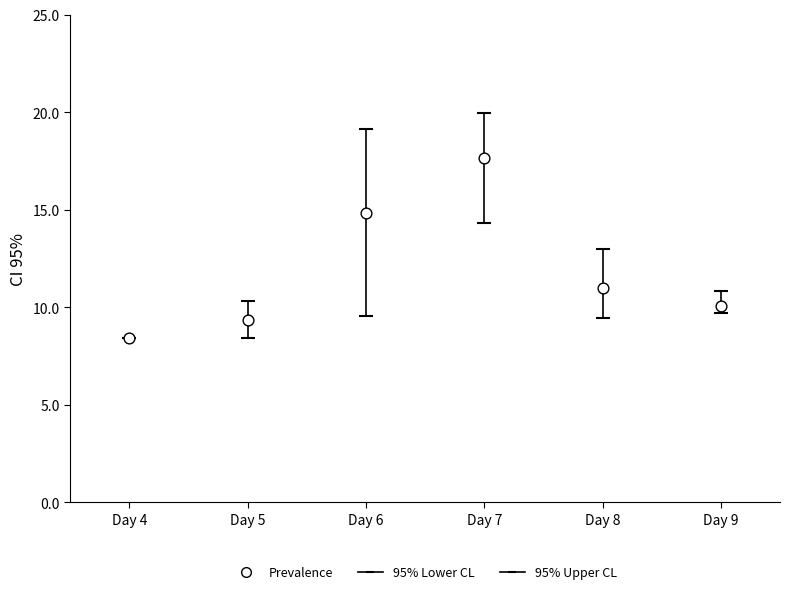

What is the average Y value?

11.9